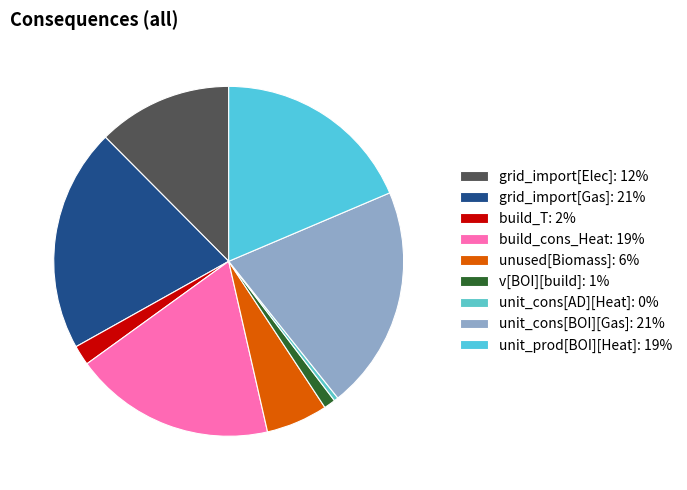

How many slices are in this pie chart?

9